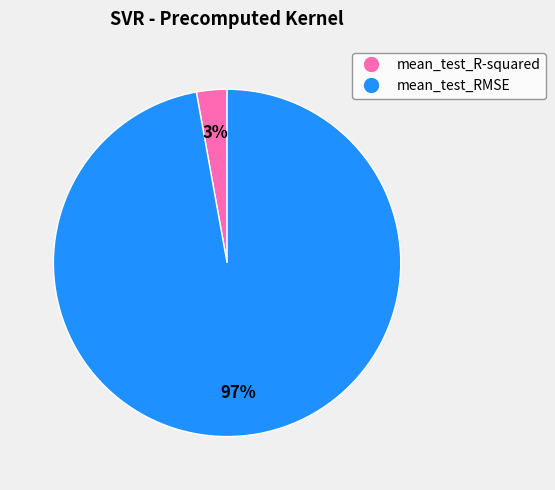

How many slices are in this pie chart?

2